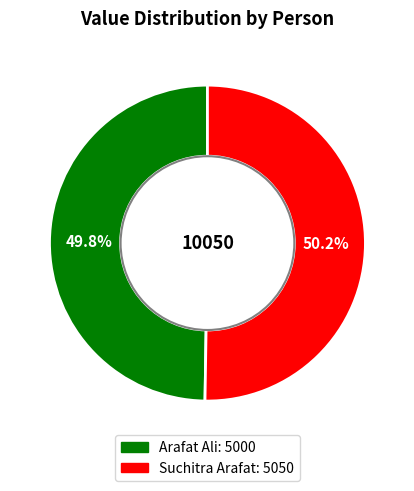

To the nearest percent, what portion does Suchitra Arafat represent?

50%